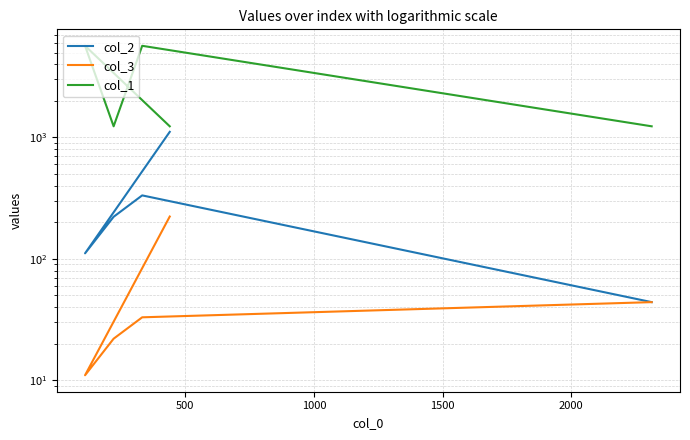

Which series has the largest total across all categories?

col_1